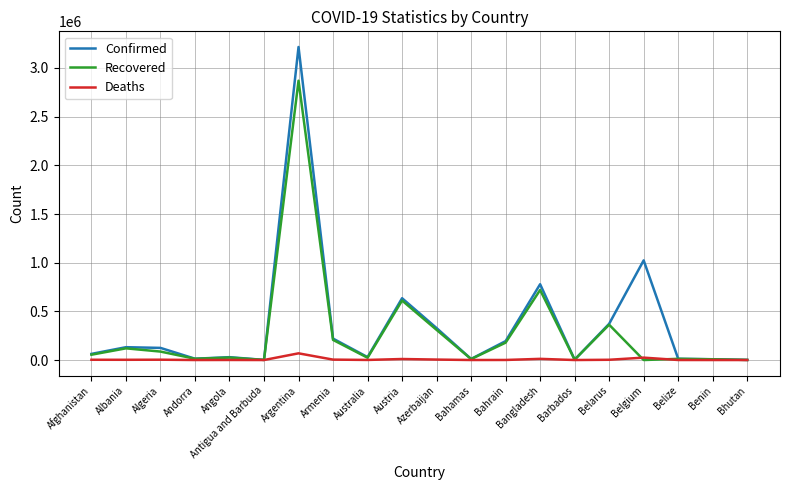

In Recovered, how many points are lower than both neighbors (excluding endpoints)?

6